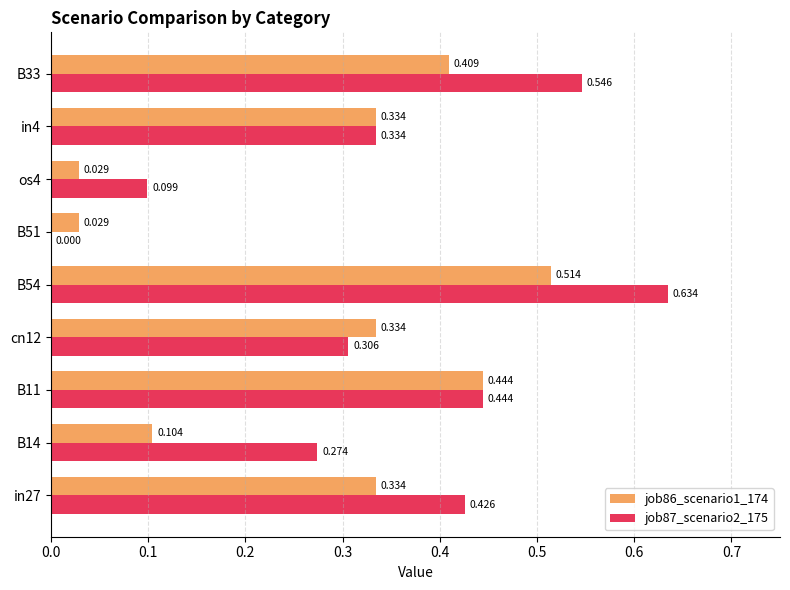

Count the number of categories in the chart.

9